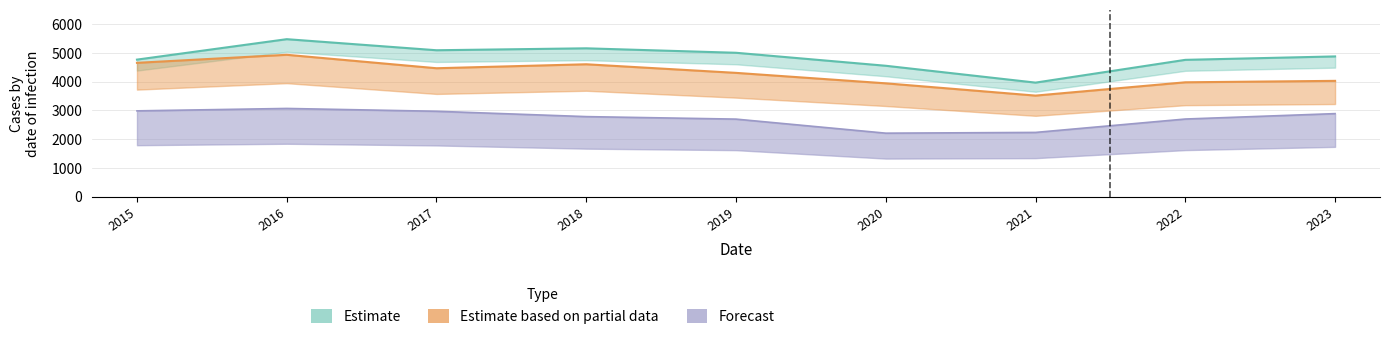

What is the difference between the maximum and minimum values in the Forecast series?

860